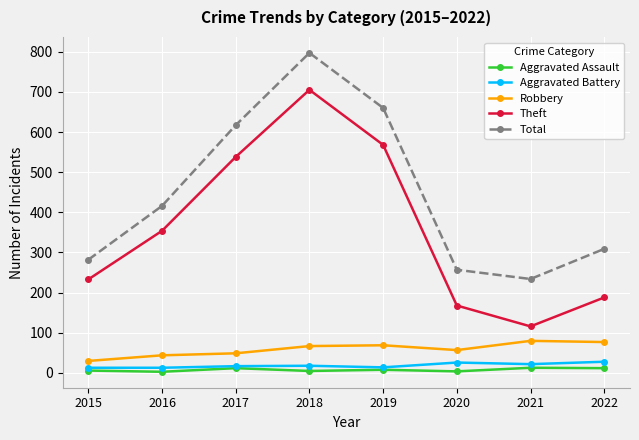

List the series in order of their peak value, lowest first.

Aggravated Assault, Aggravated Battery, Robbery, Theft, Total